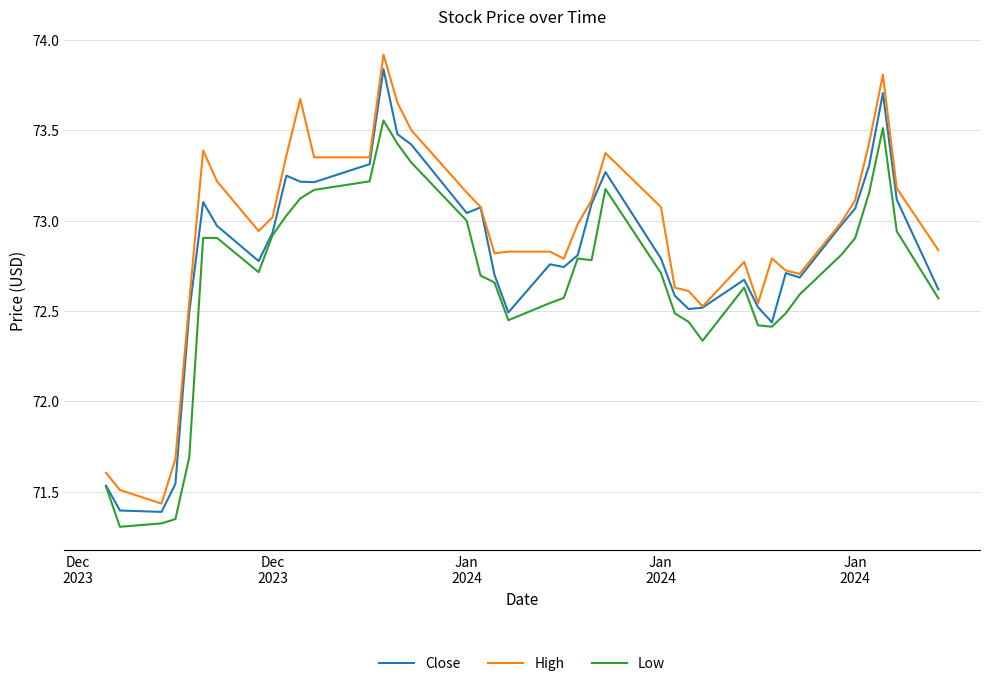

Which series has the largest total across all categories?

High